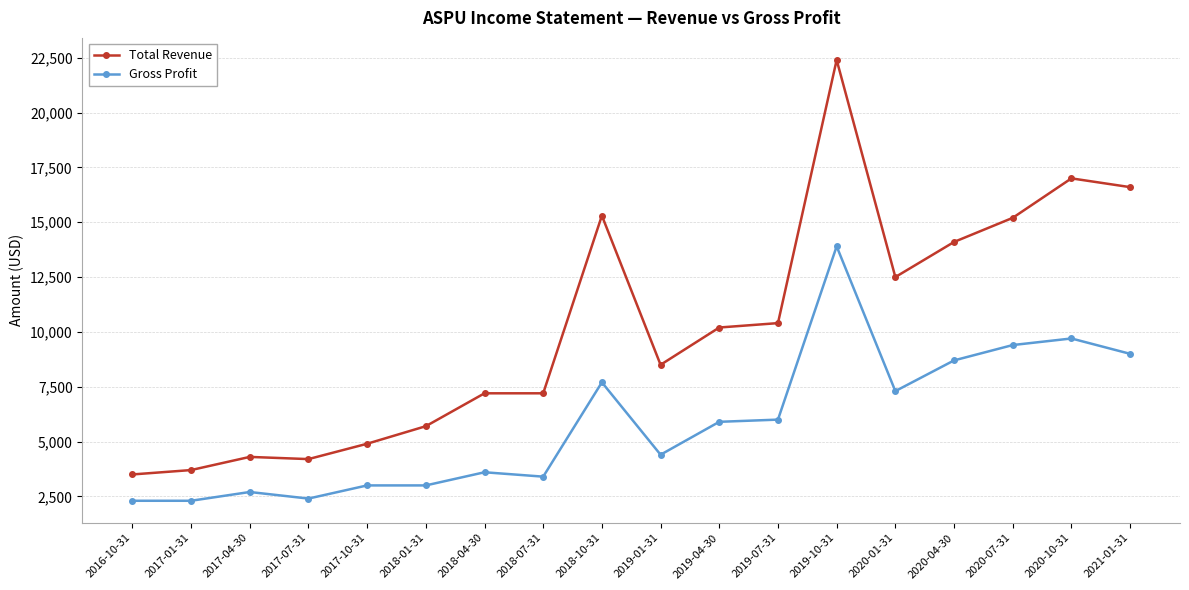

True or false: Gross Profit has a value of 7300 at 2020-01-31.

True